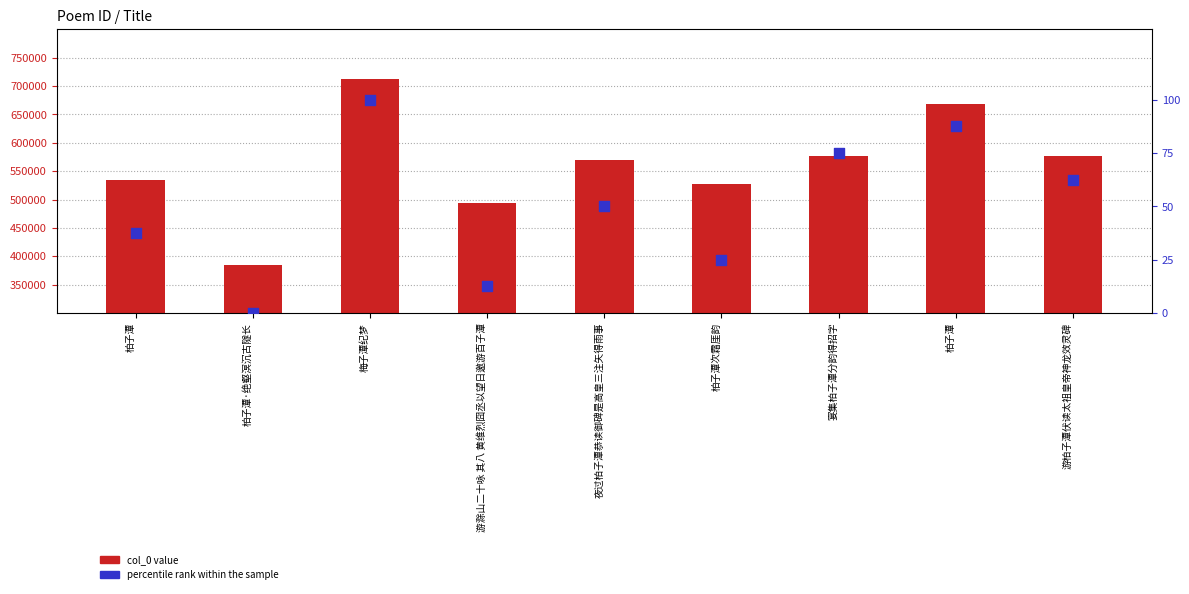

Which series reaches the maximum Y coordinate?

col_0 value